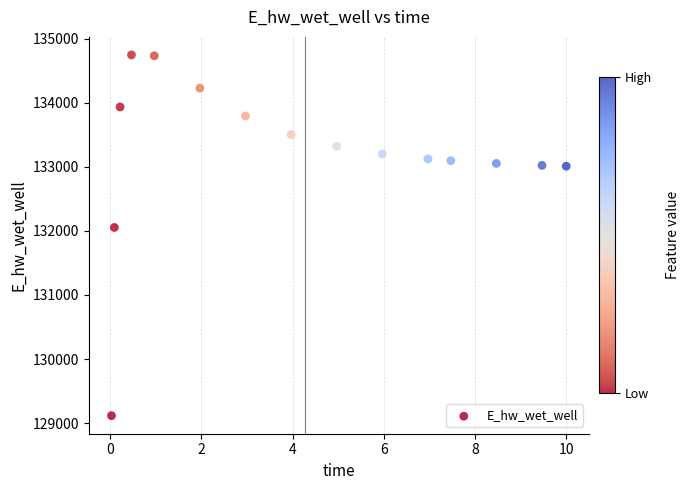

What Y value in the scatter plot is closest to 131931?

132054.5